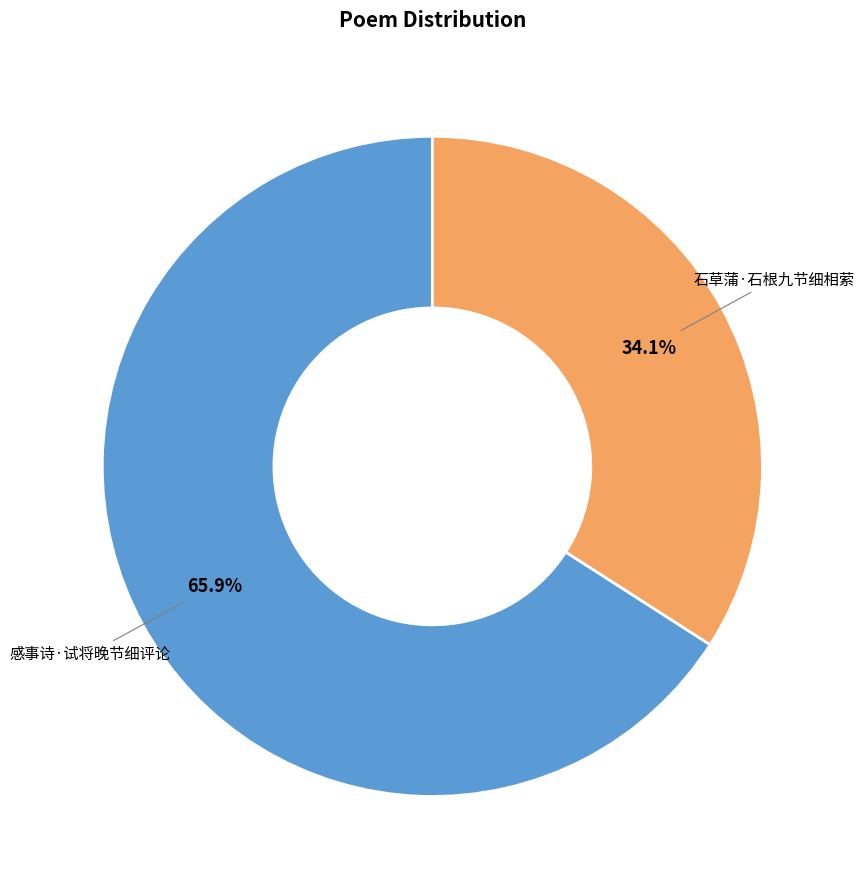

What percentage is the 石草蒲·石根九节细相萦 slice, to the nearest percent?

34%